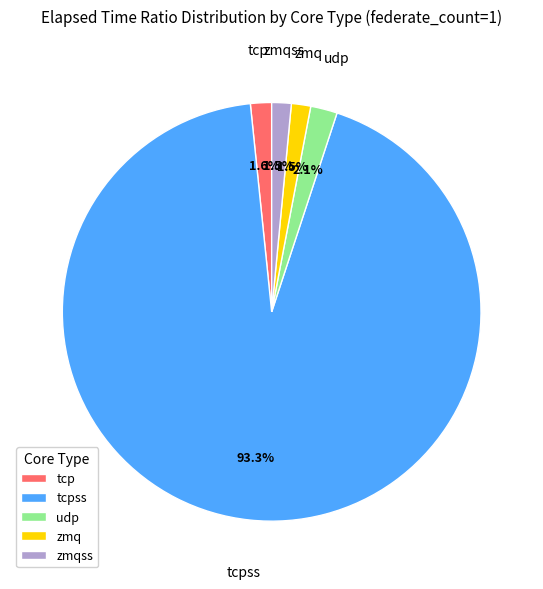

How many slices are in this pie chart?

5